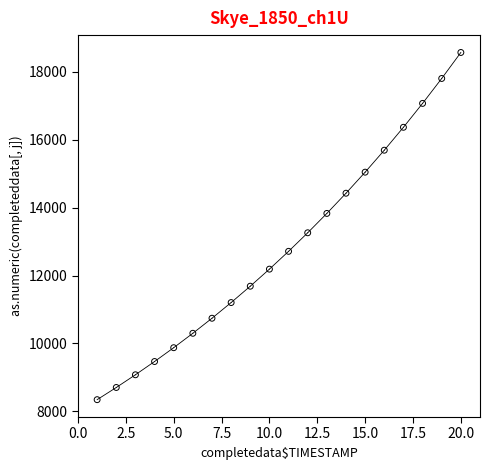

What Y value in the scatter plot is closest to 13456?

13258.7